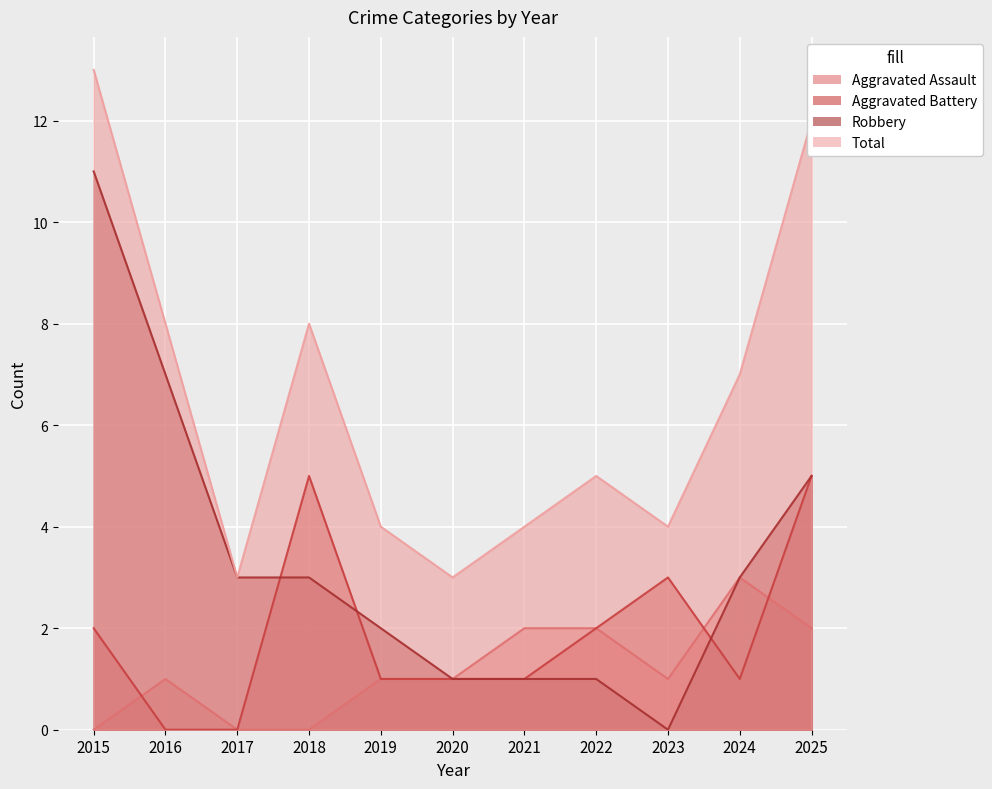

Where is Robbery nearest to the value 5?

2025